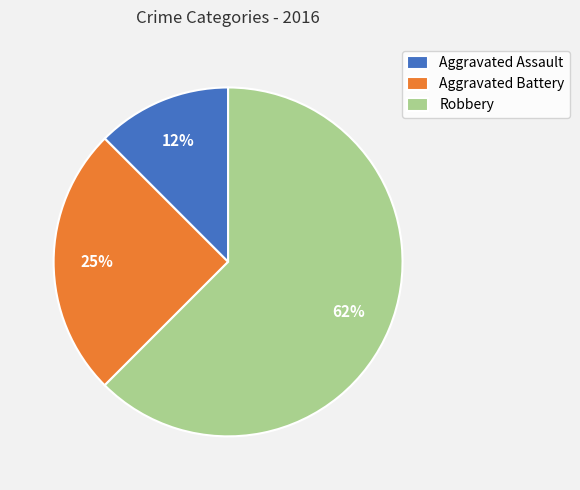

To the nearest percent, what percentage of the pie is Aggravated Battery?

25%